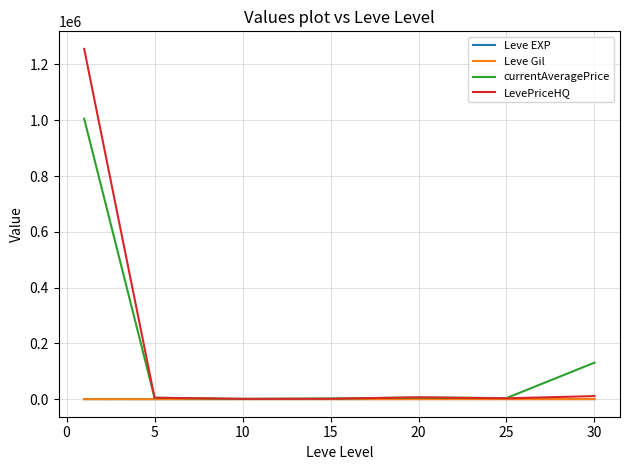

What is the highest value of the LevePriceHQ series?

1255883.7